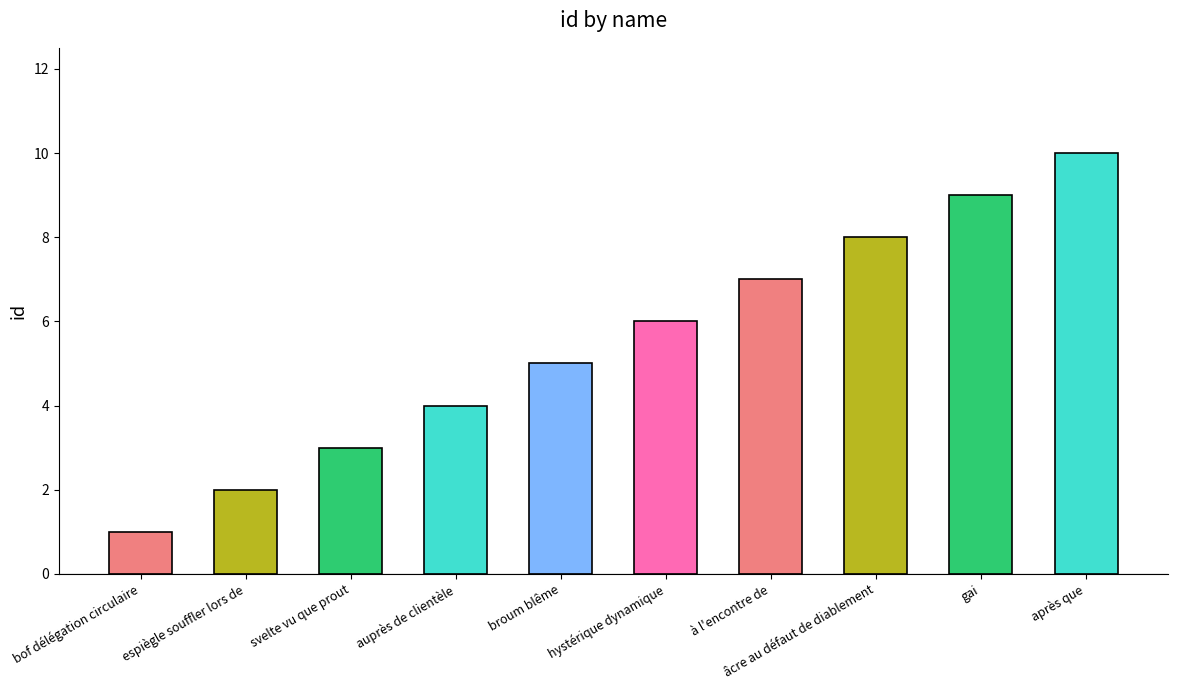

The chart shows a value of 1 at espiègle souffler lors de. True or false?

False